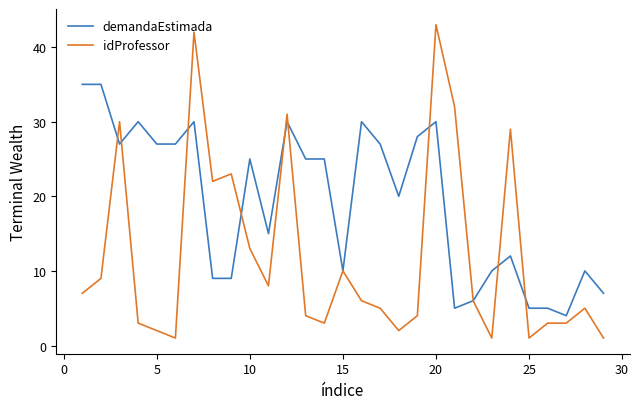

Does the chart have visible grid lines?

No